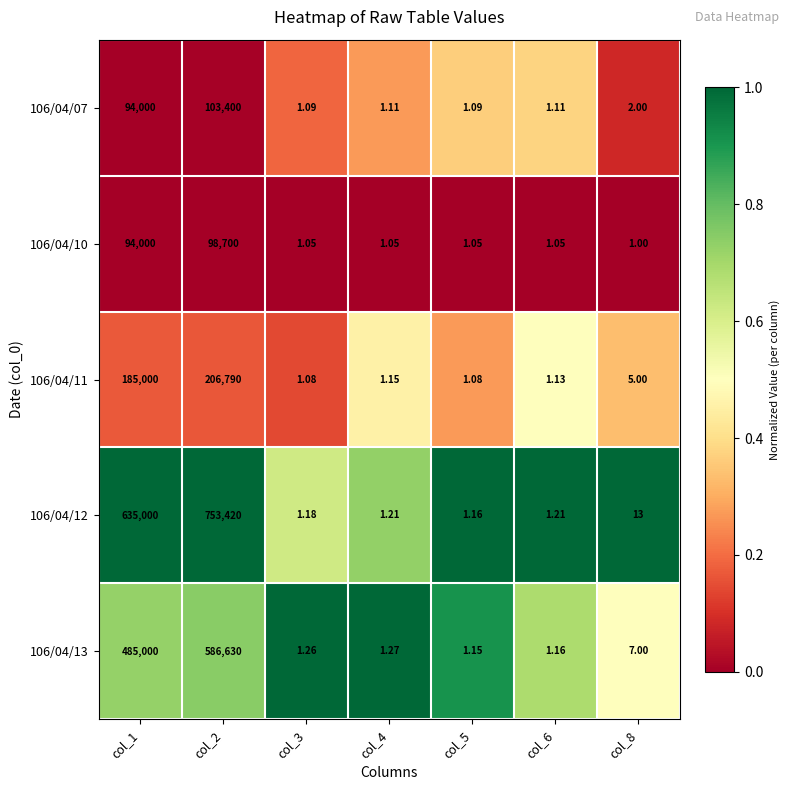

Which series changed the most between col_1 and col_3?

106/04/12